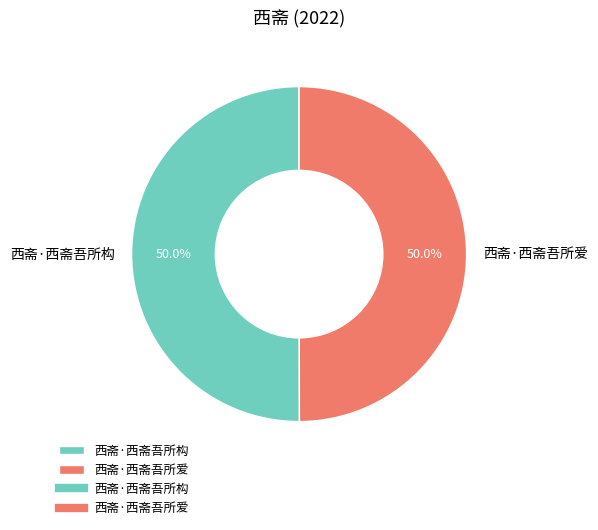

To the nearest percent, what percentage of the pie is 西斋·西斋吾所爱?

50%